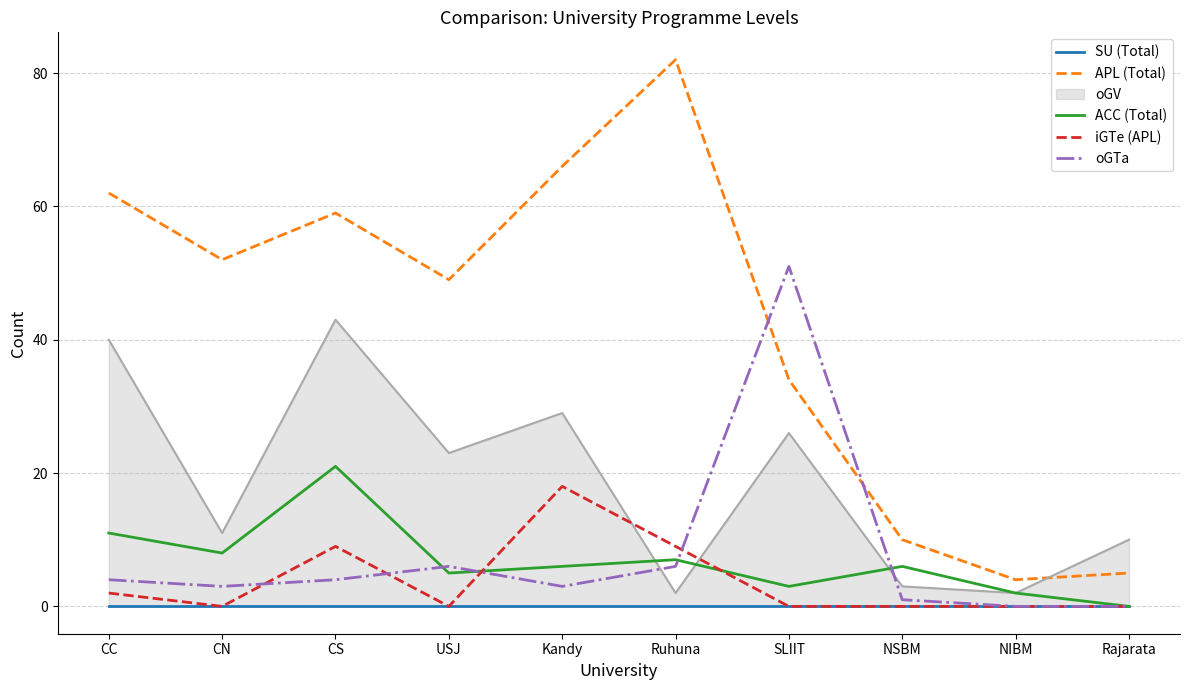

True or false: APL (Total) has a value of 30 at USJ.

False